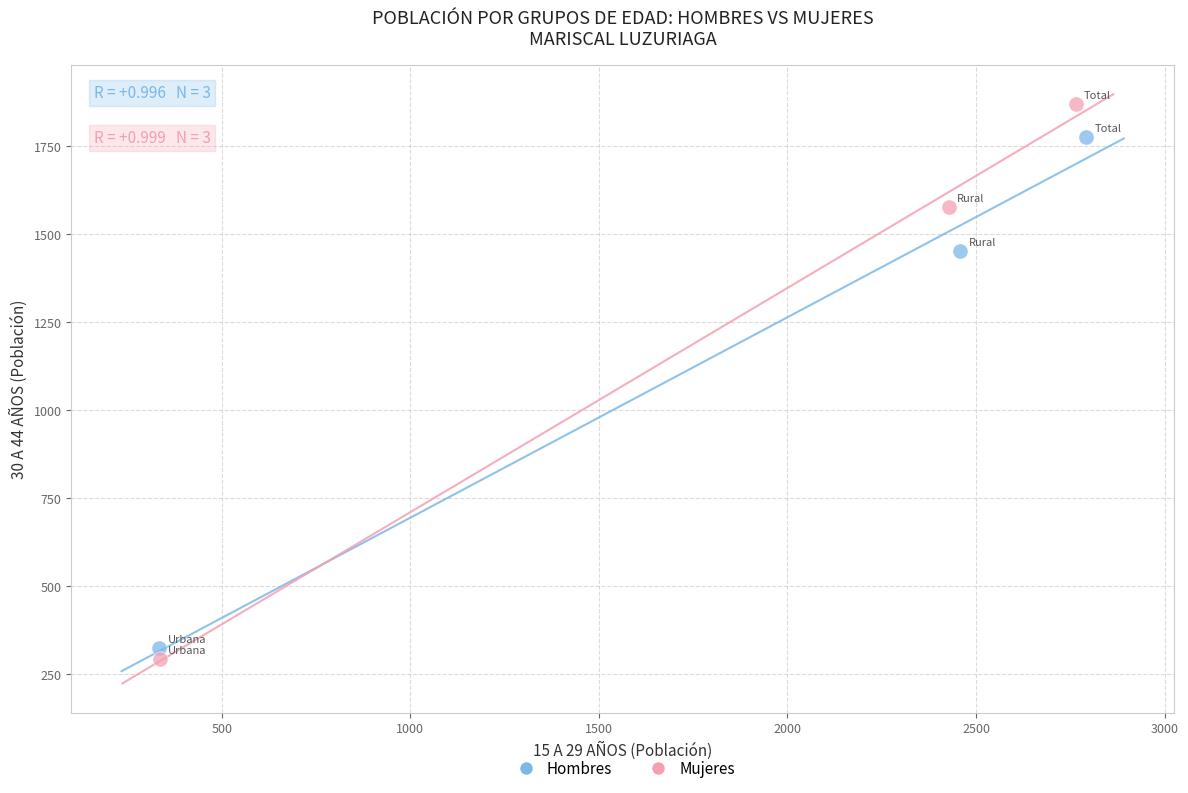

Which series reaches the maximum Y coordinate?

Mujeres